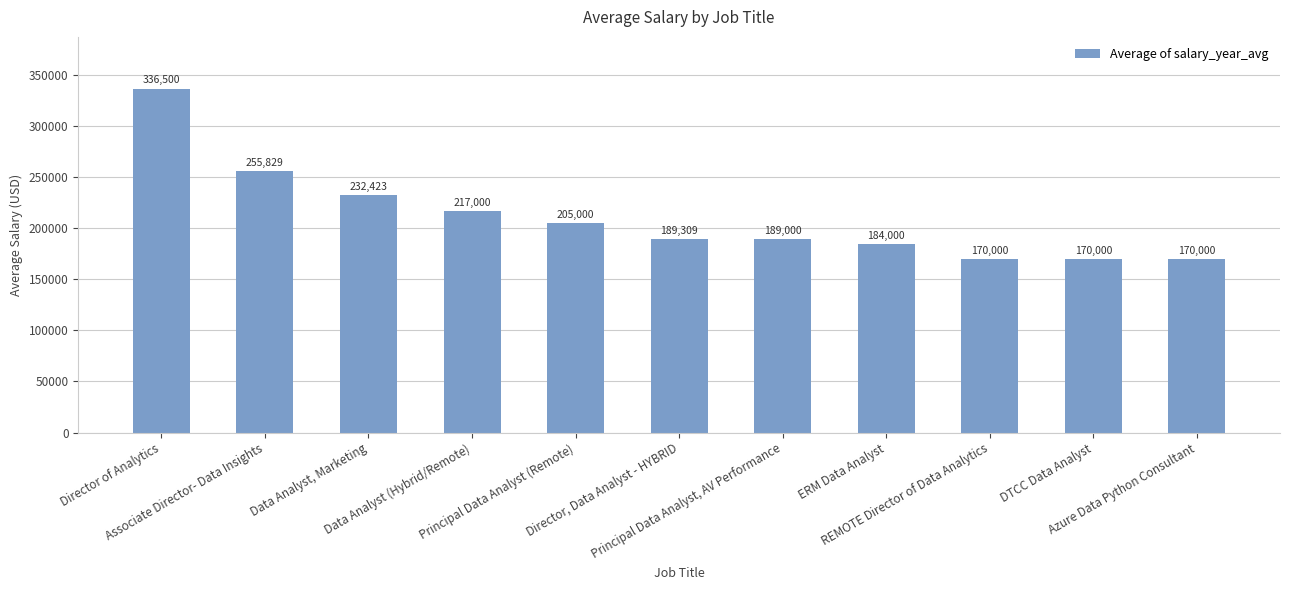

What is the sum of the values at Director of Analytics and Director, Data Analyst - HYBRID?

525809.0